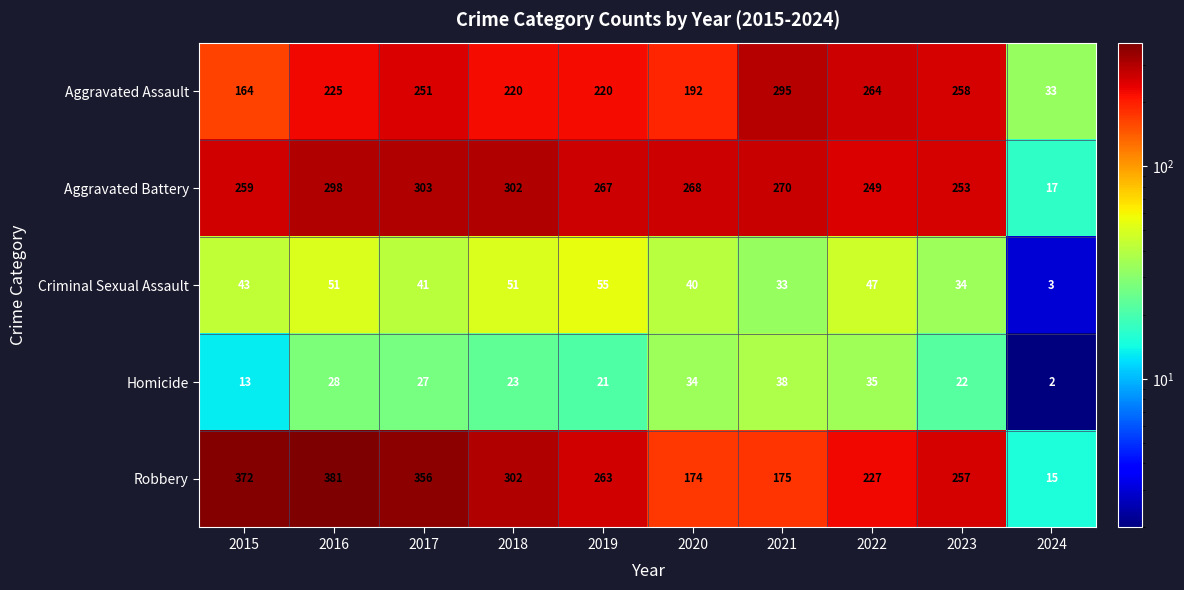

What is the difference between the Criminal Sexual Assault values at 2018 and 2015?

8